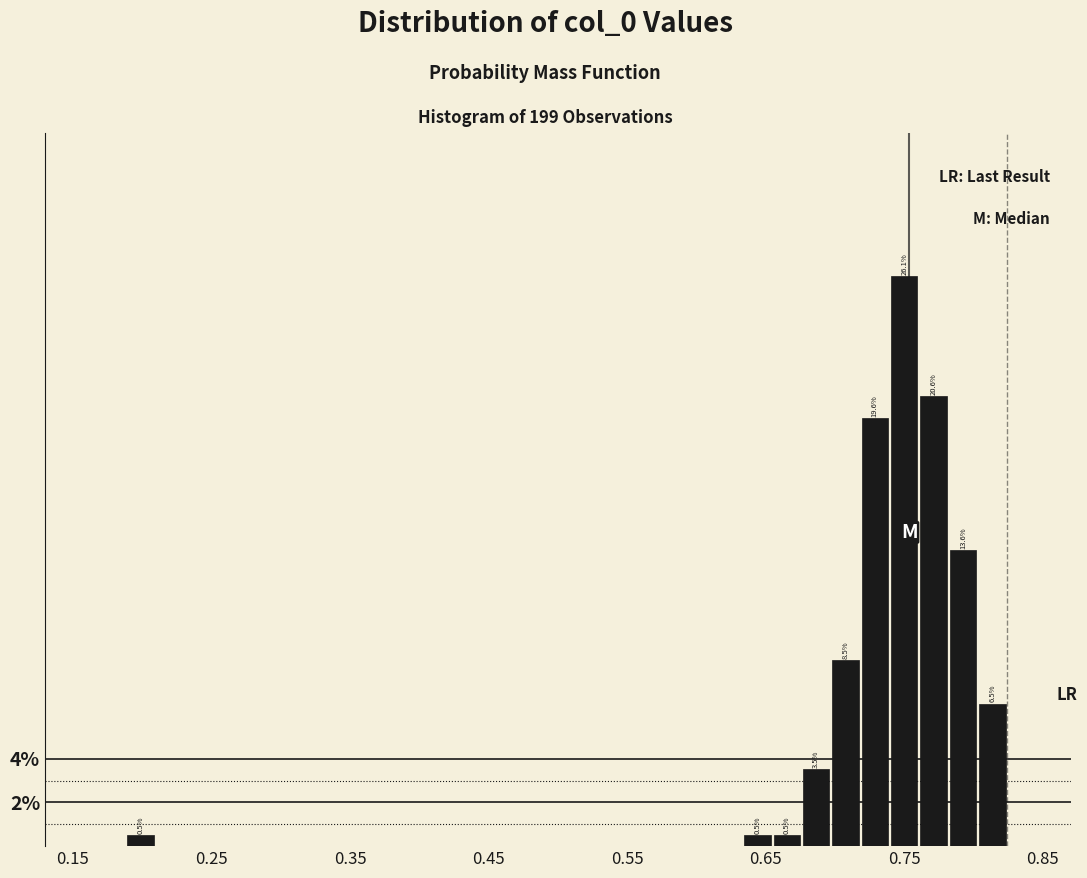

Read against the x-axis, roughly where is the centre of the tallest bar?

0.75